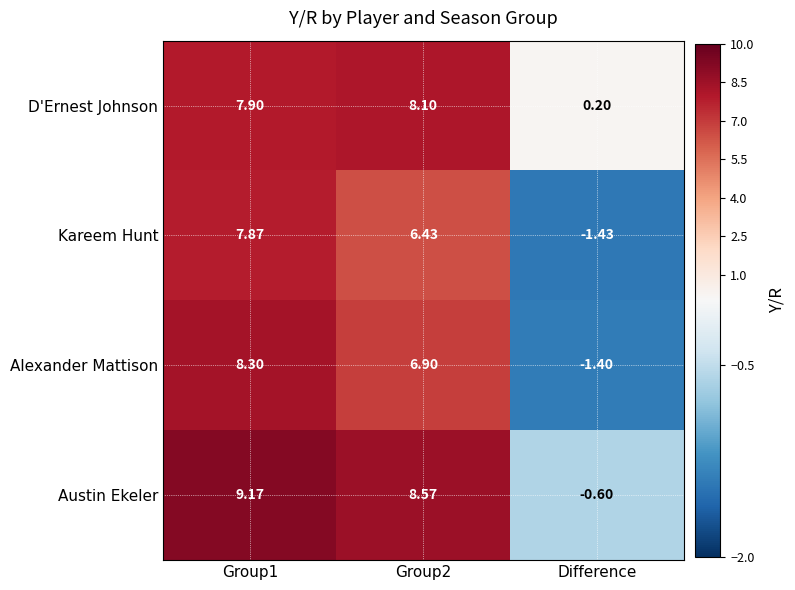

At which label is D'Ernest Johnson closest to 4?

Difference